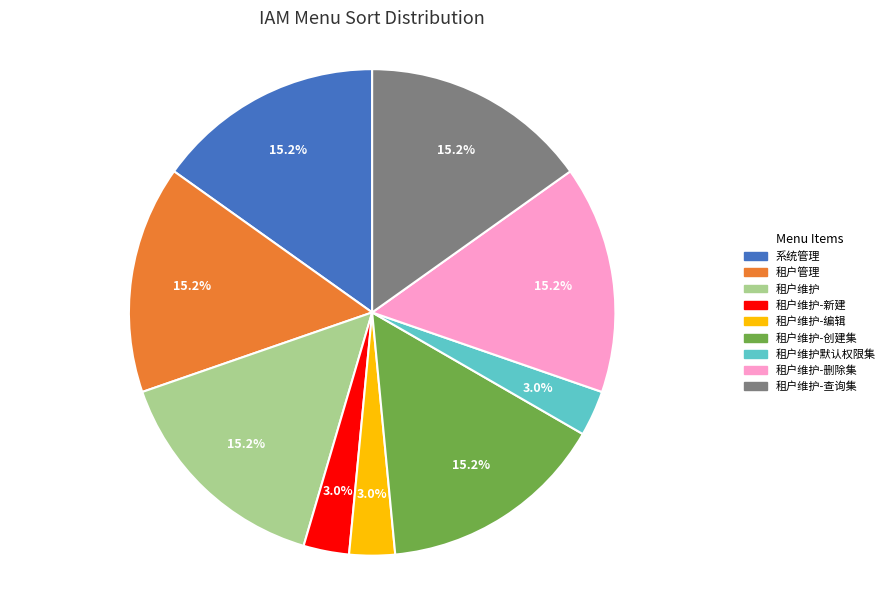

Does any single category account for the majority?

No